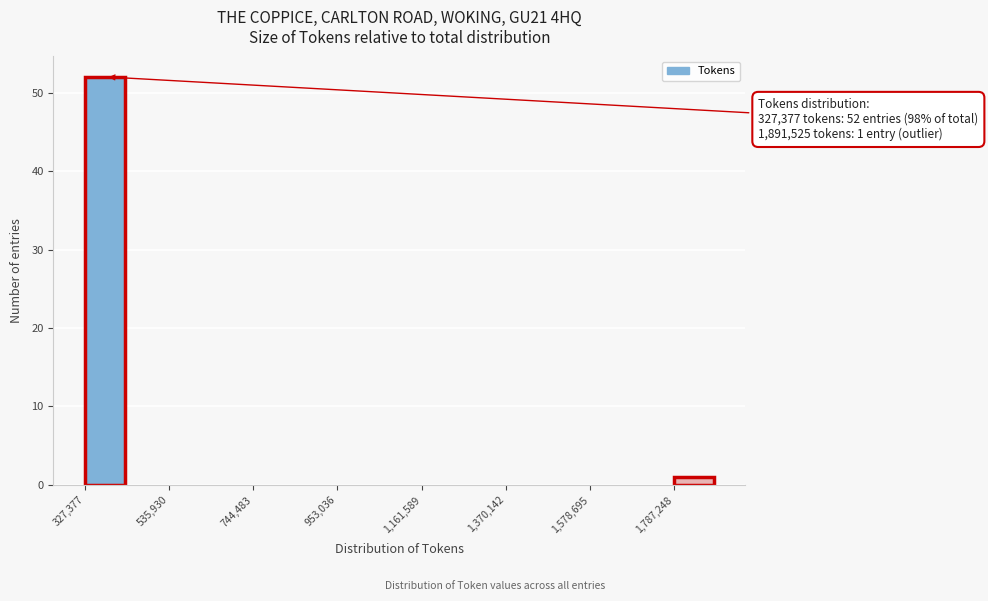

Around what value on the x-axis is the tallest bar? Give the approximate position of its centre, as read against the axis.

400000